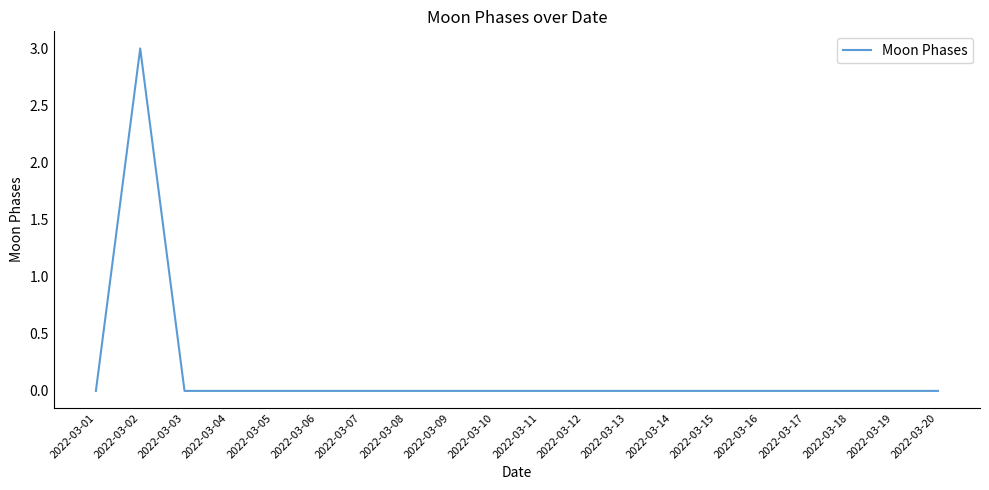

Is it true that the value at 2022-03-18 is -2?

False